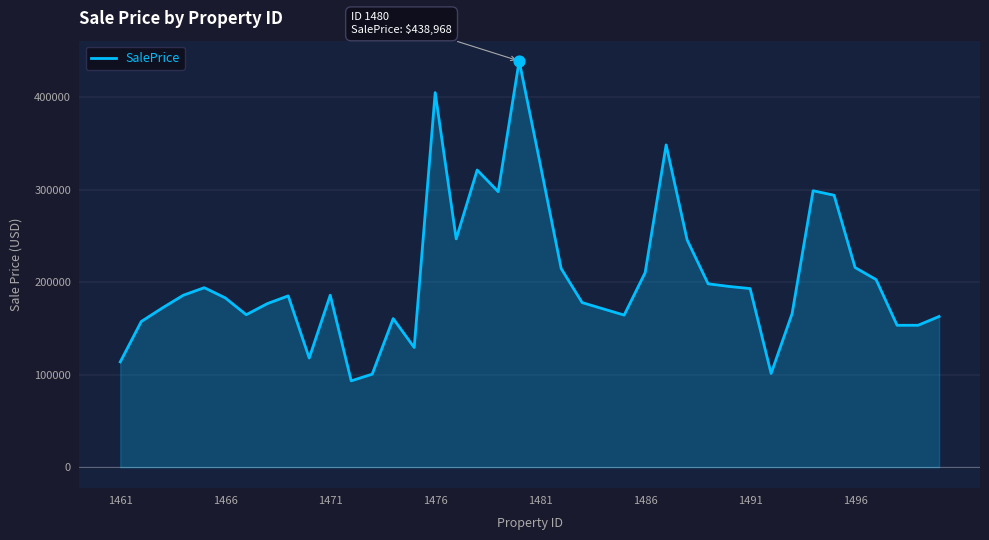

What is the maximum value shown in the chart?

438968.5